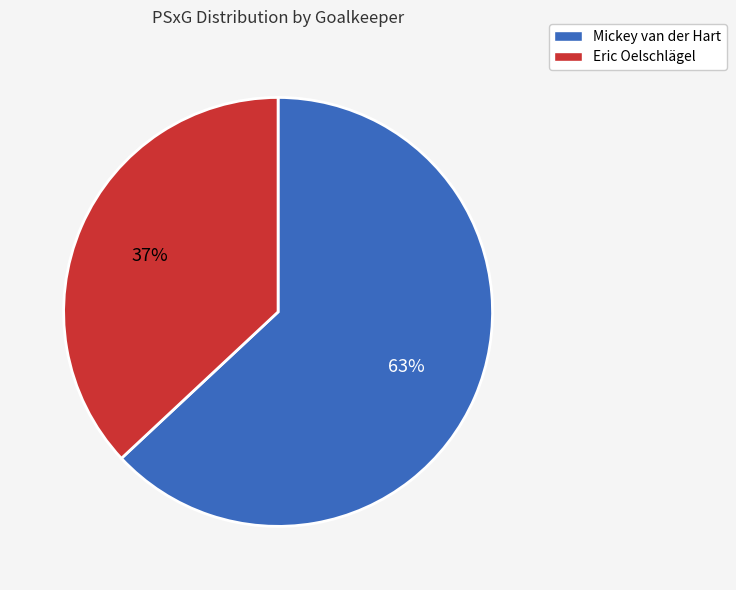

What is the largest slice in the pie chart?

Mickey van der Hart